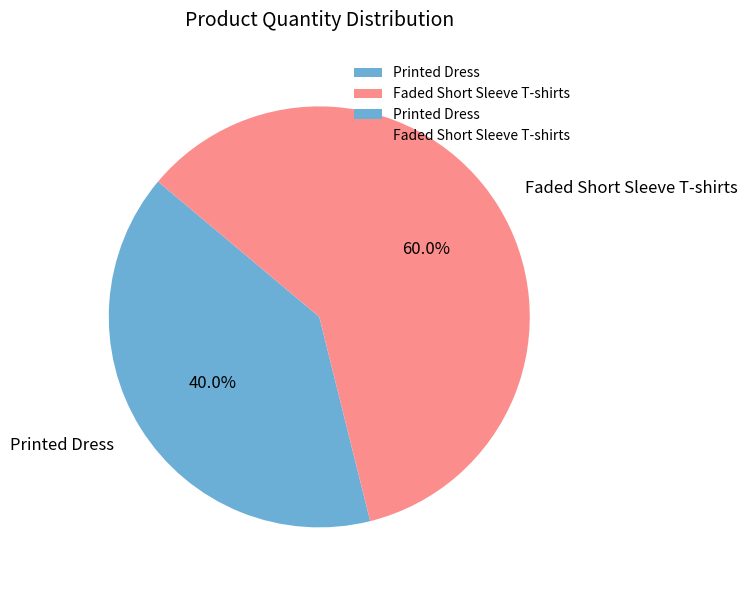

To the nearest percent, what portion does Faded Short Sleeve T-shirts represent?

60%